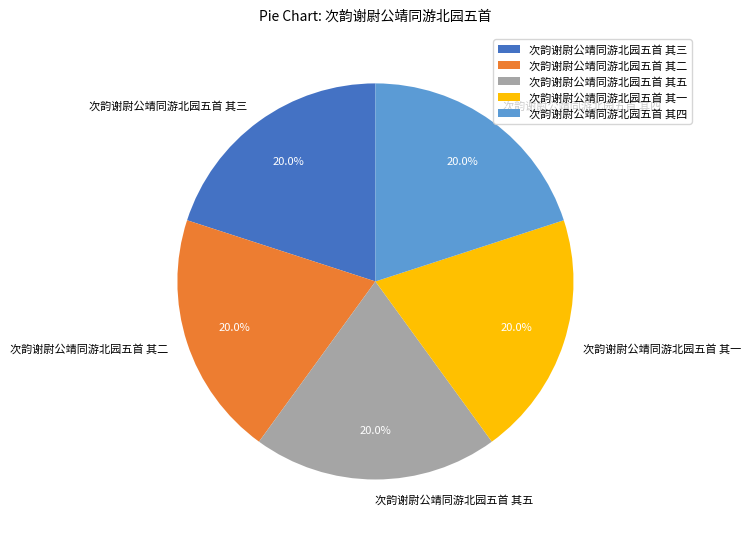

To the nearest percent, what is the combined percentage of 次韵谢尉公靖同游北园五首 其一 and 次韵谢尉公靖同游北园五首 其五?

40%